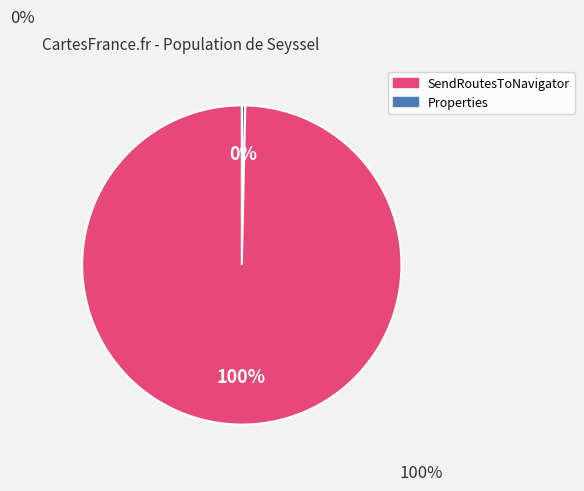

To the nearest percent, what is the average slice percentage?

50%